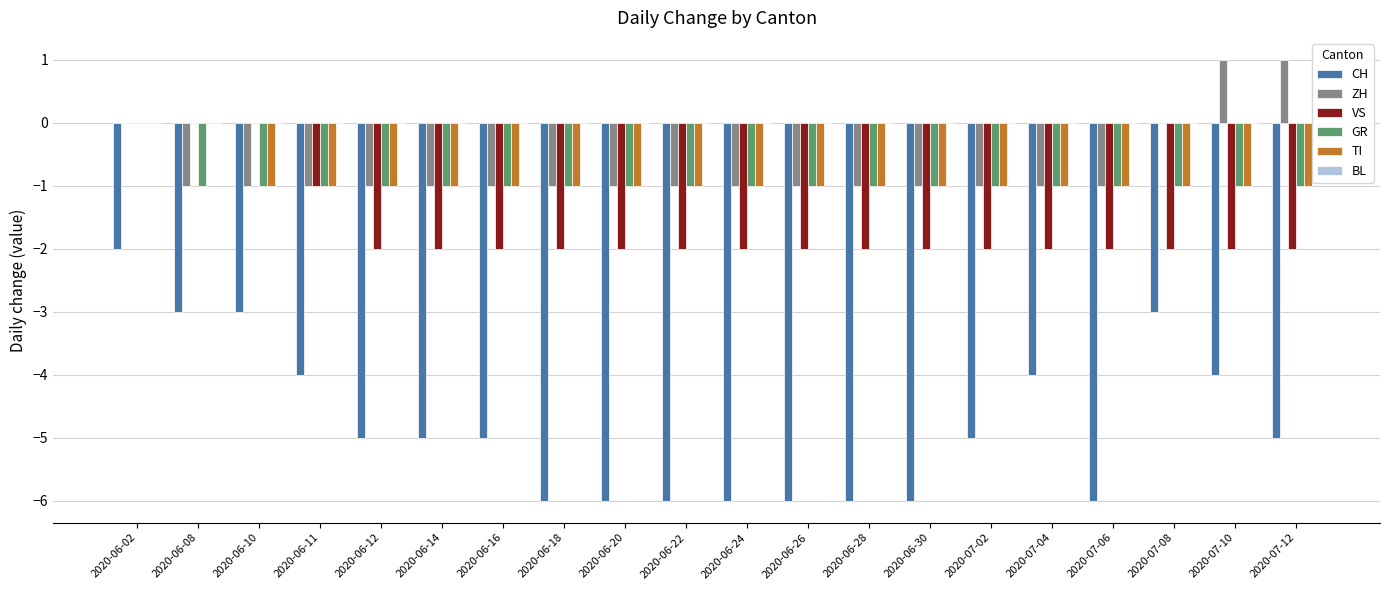

Are the bars grouped side by side (vs. stacked)?

Yes